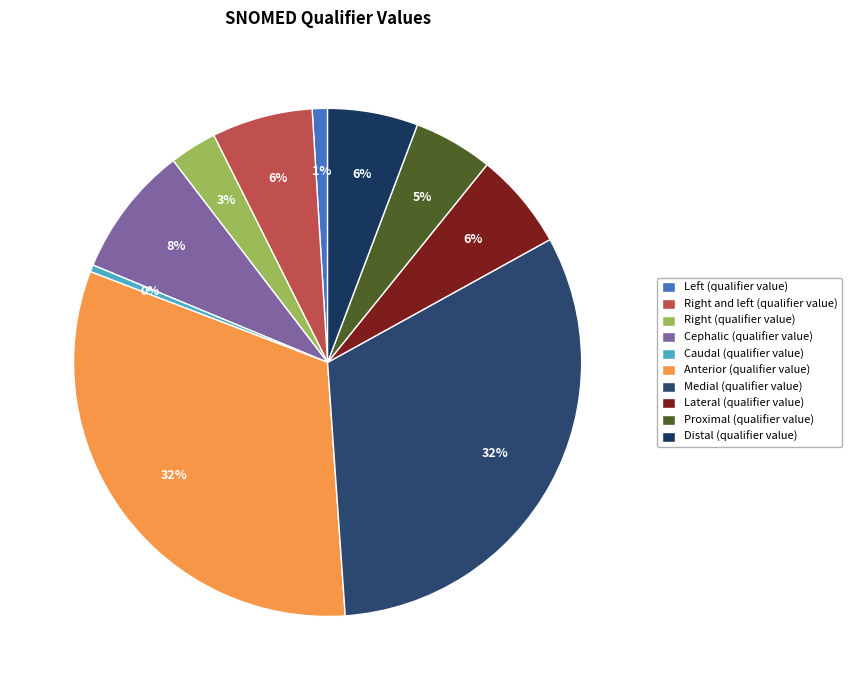

The Lateral (qualifier value) slice represents 13% of the pie. True or false?

False